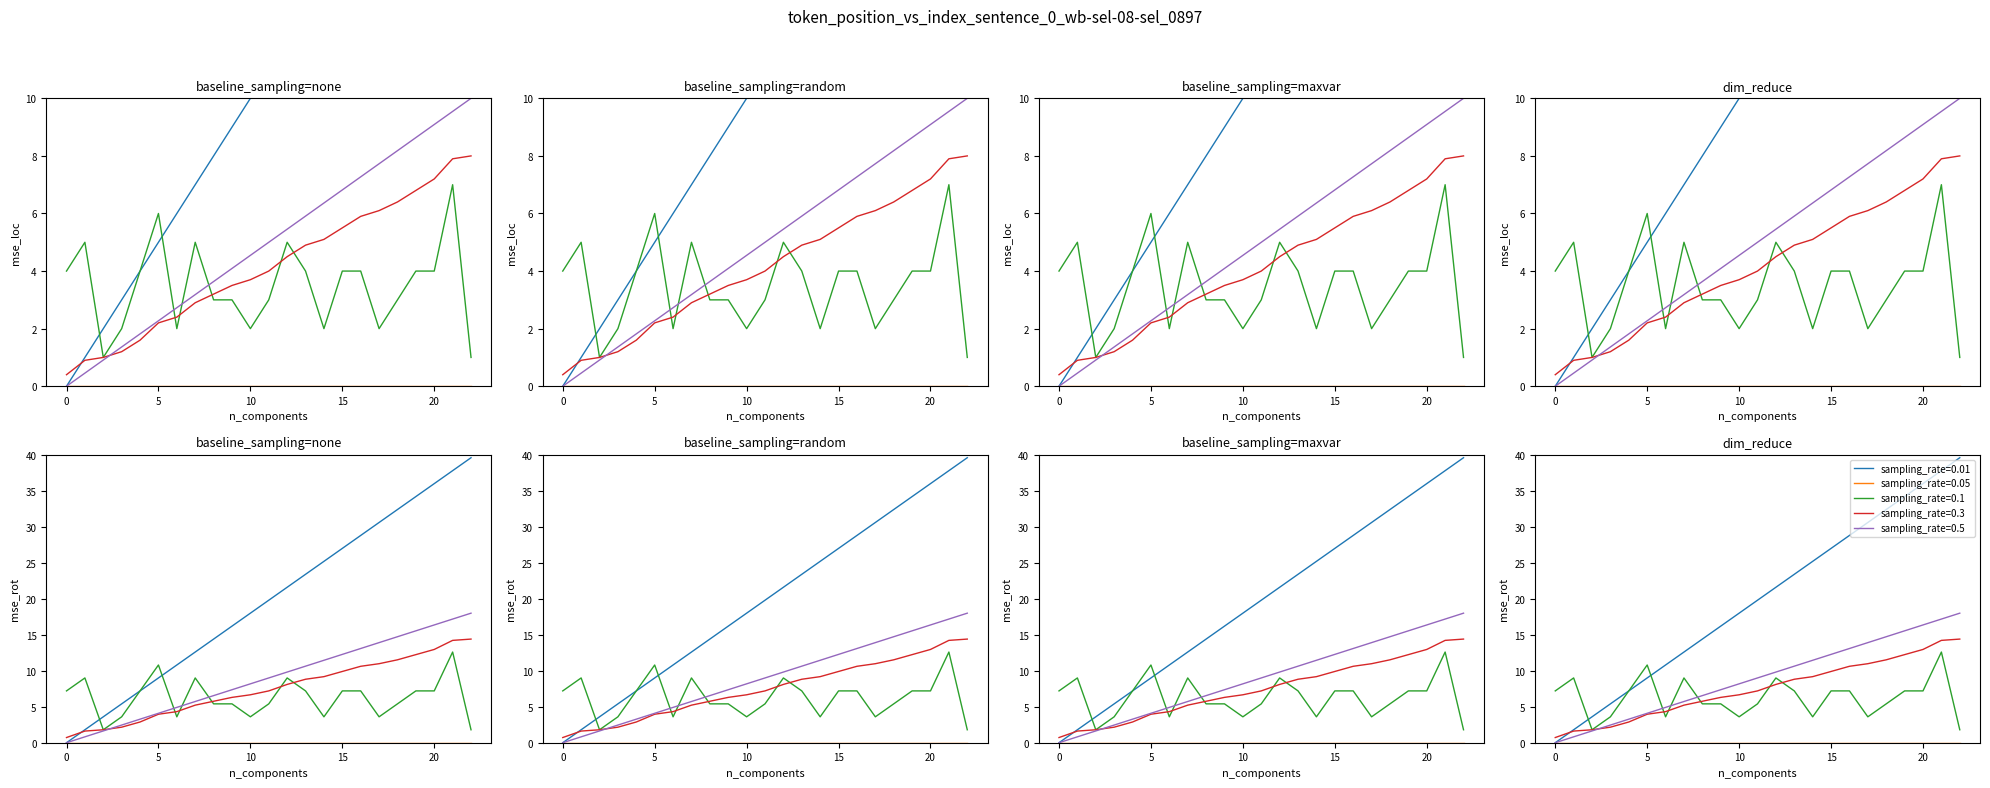

Reading left to right, extract all data points from this chart.

0.0	1.8	3.6	5.4	7.2	9.0	10.8	12.6	14.4	16.2	18.0	19.8	21.6	23.4	25.2	27.0	28.8	30.6	32.4	34.2	36.0	37.8	39.6